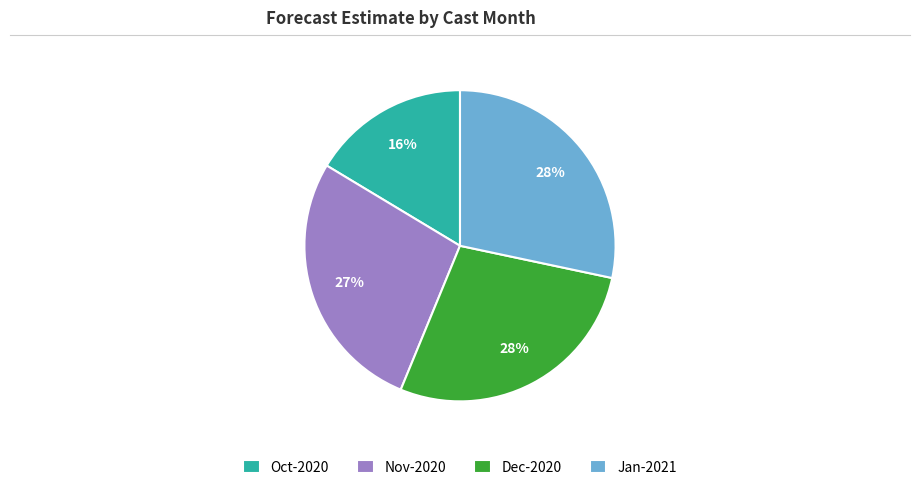

What is the smallest slice in the pie chart?

Oct-2020